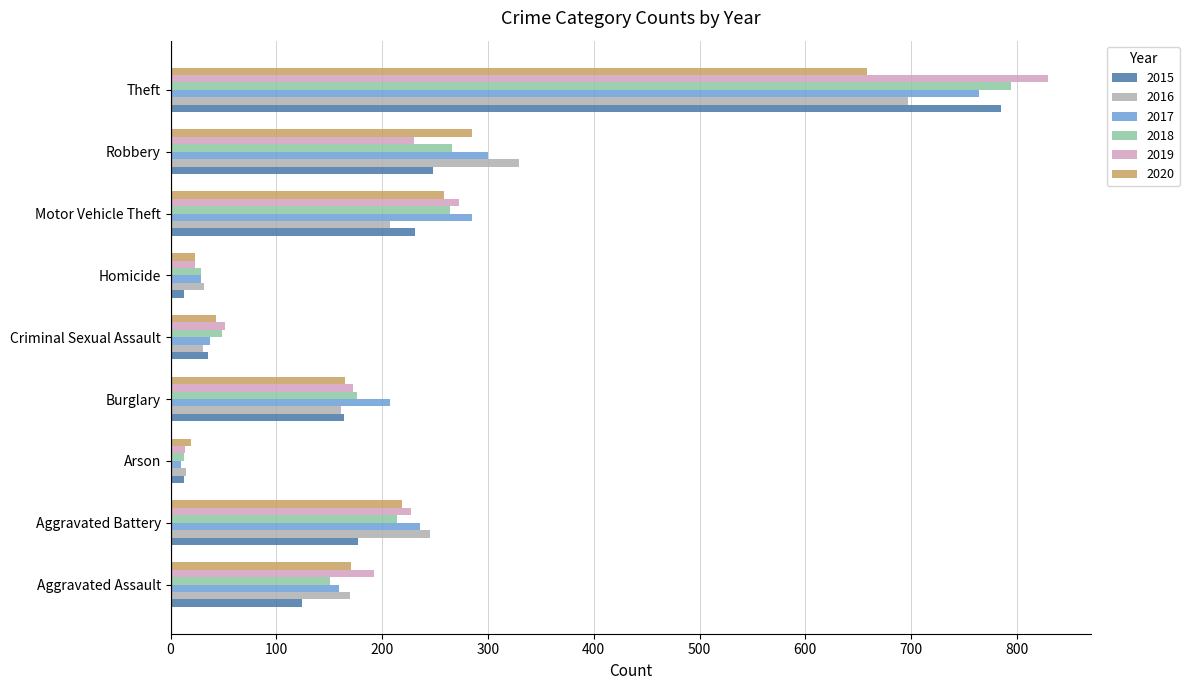

Which series has the widest spread of values?

2019